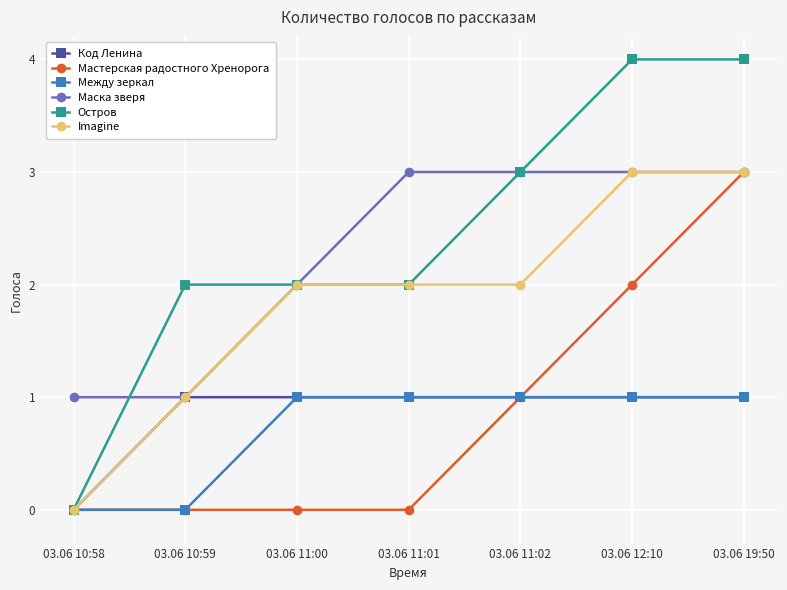

Is it true that Маска зверя equals 2 at 03.06 11:00?

True